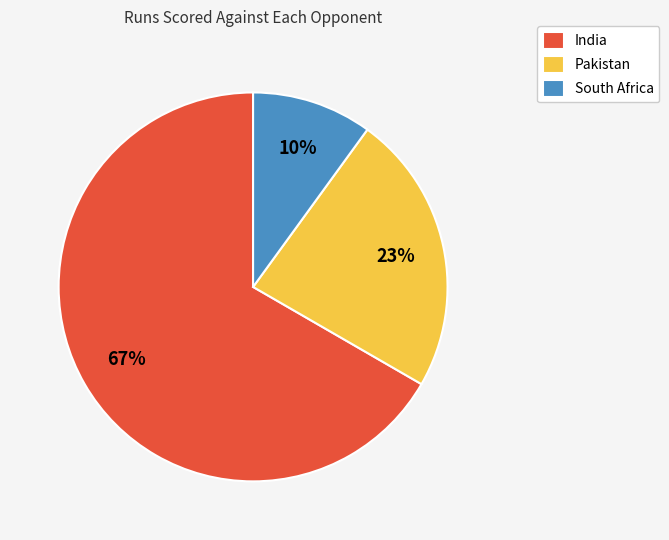

True or false: Pakistan accounts for 37% of the total.

False